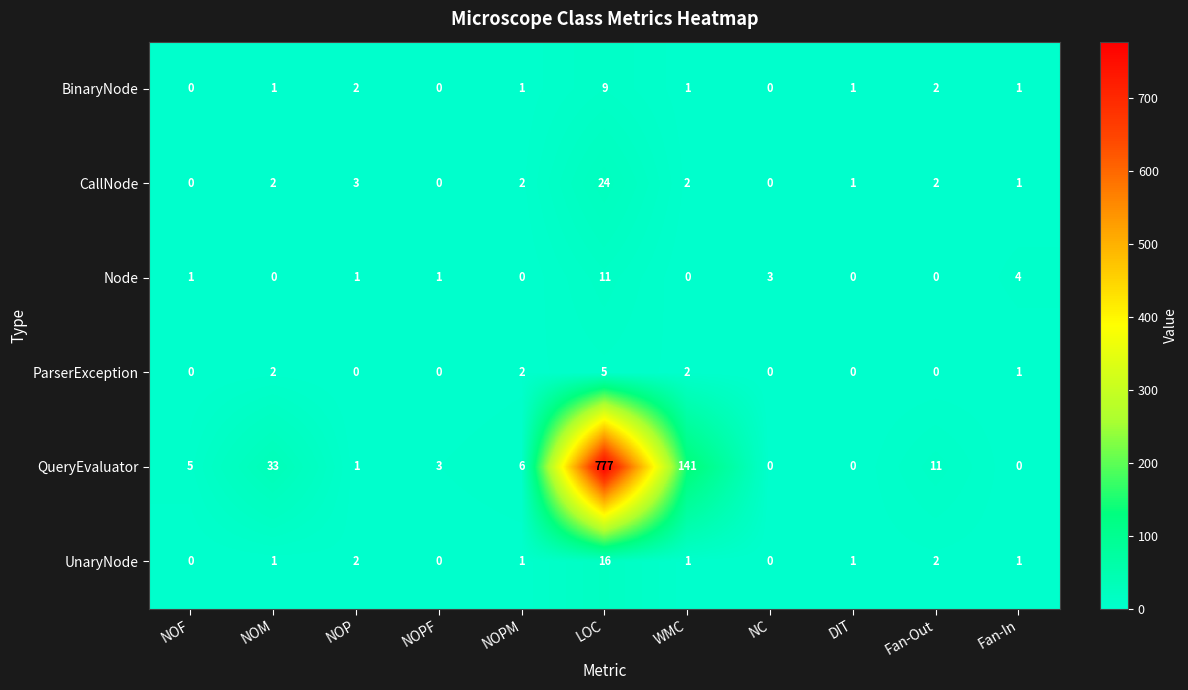

Rank the series by their maximum value, from highest to lowest.

QueryEvaluator, CallNode, UnaryNode, Node, BinaryNode, ParserException